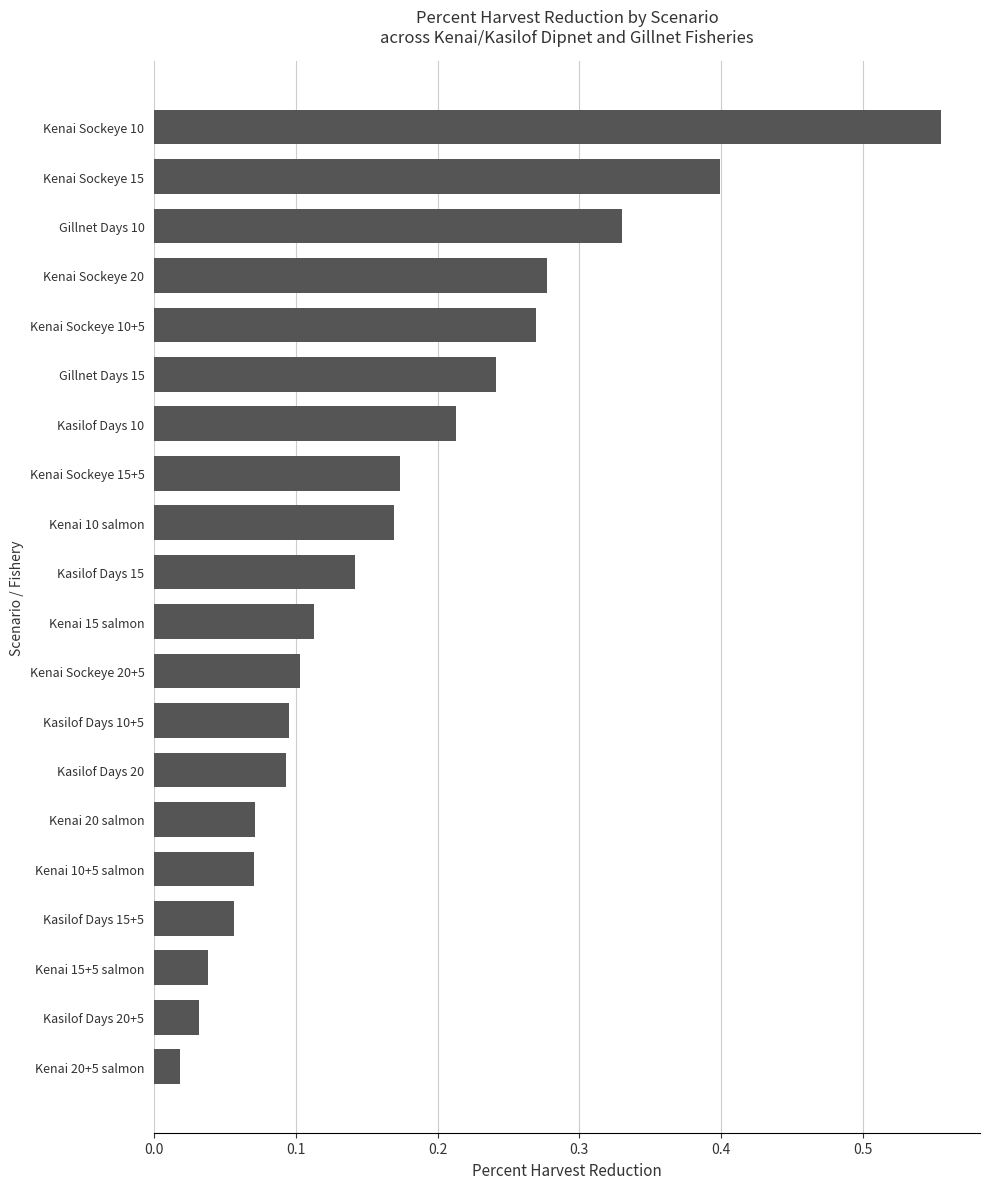

Is it true that the value at Kenai Sockeye 15 is 0.4?

True